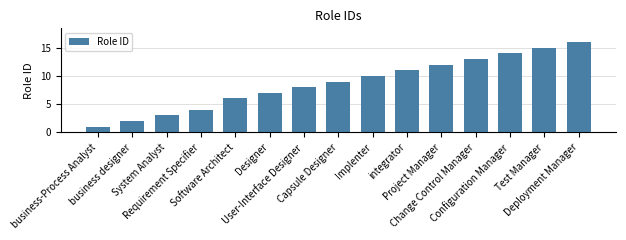

How many data points are less than 9?

7